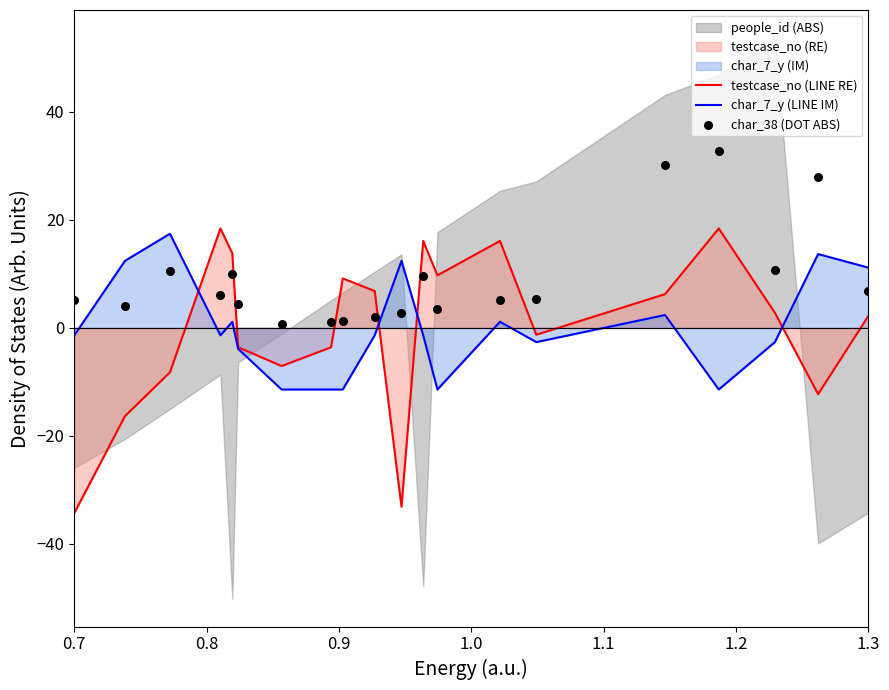

What is the total value across all series at 0.7?

-30.5